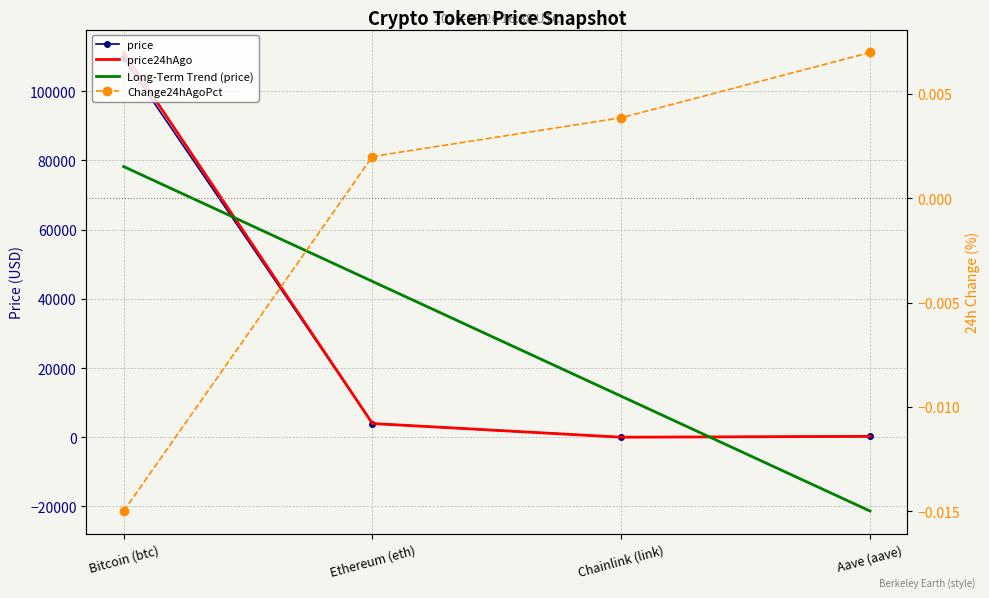

True or false: price24hAgo and Change24hAgoPct intersect in this chart.

False